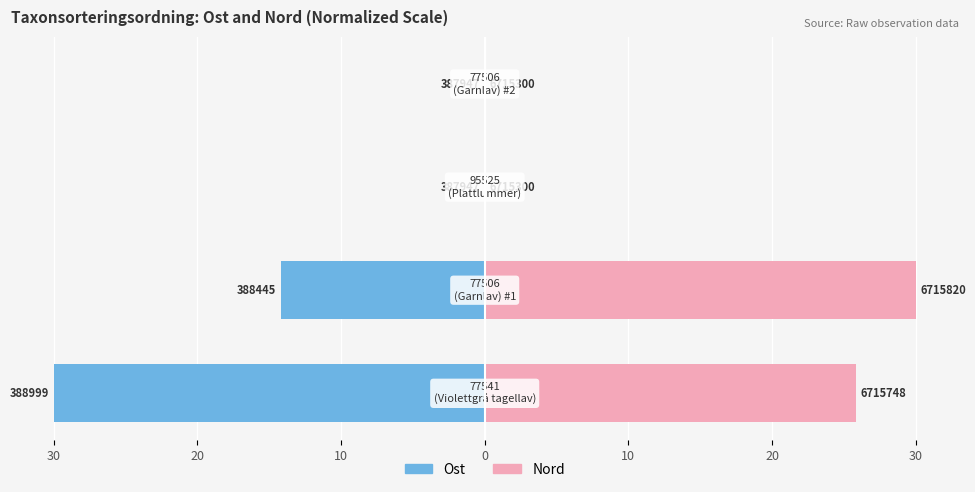

List the series in order of their peak value, lowest first.

Ost, Nord